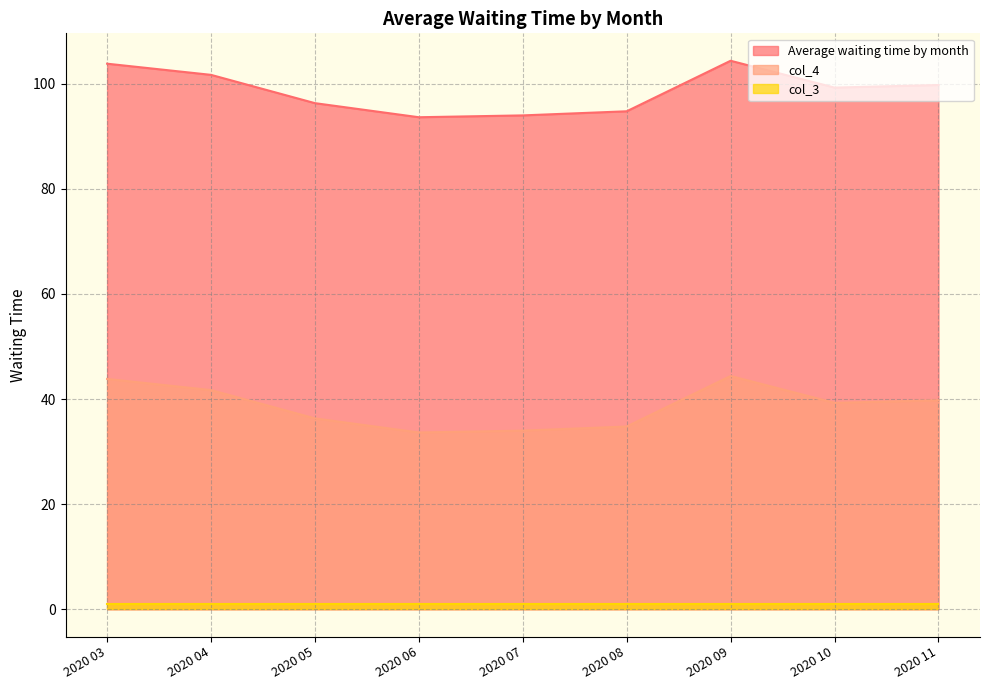

What is the spread (max minus min) of values at 2020 08?

93.8